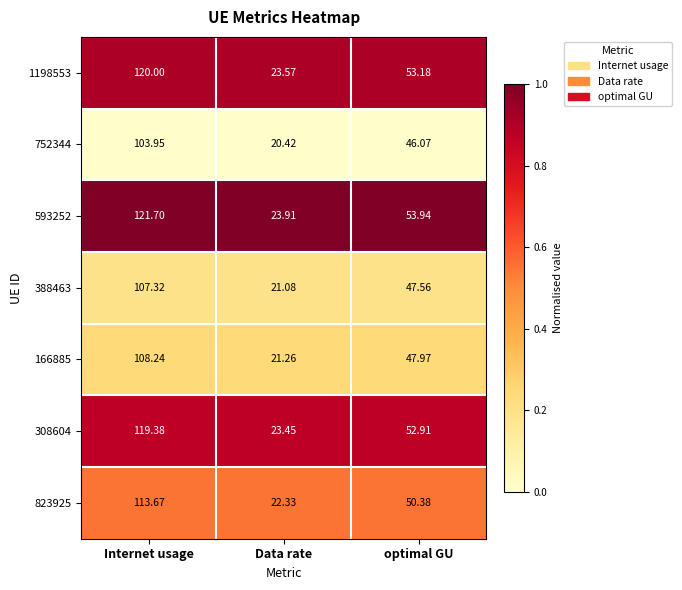

List the labels in order of 593252 value, smallest first.

Data rate, optimal GU, Internet usage